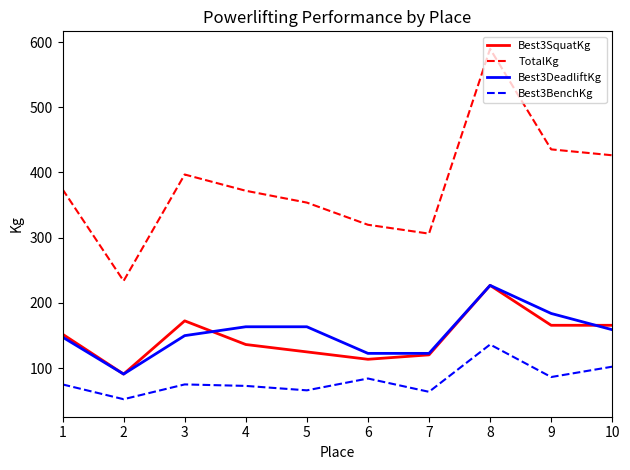

How many values in the Best3SquatKg series are below 151?

5